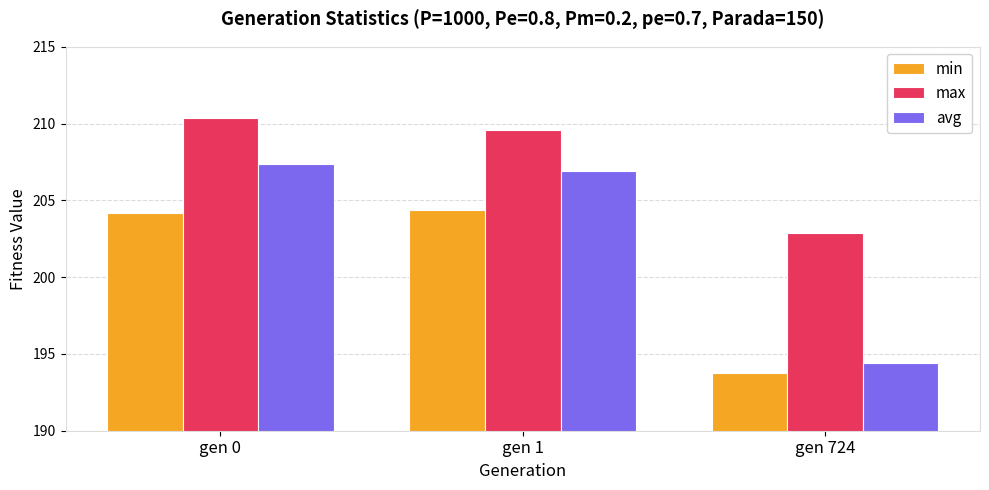

Reading left to right, extract all data points from this chart.

min: gen 0=204.2	gen 1=204.3	gen 724=193.8
max: gen 0=210.3	gen 1=209.6	gen 724=202.9
avg: gen 0=207.4	gen 1=206.9	gen 724=194.4